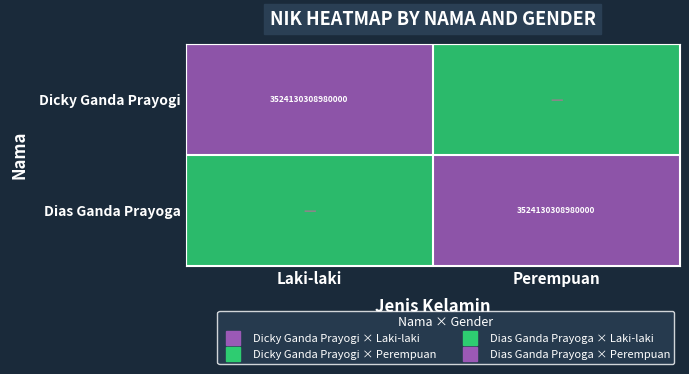

How many series are shown in this chart?

2